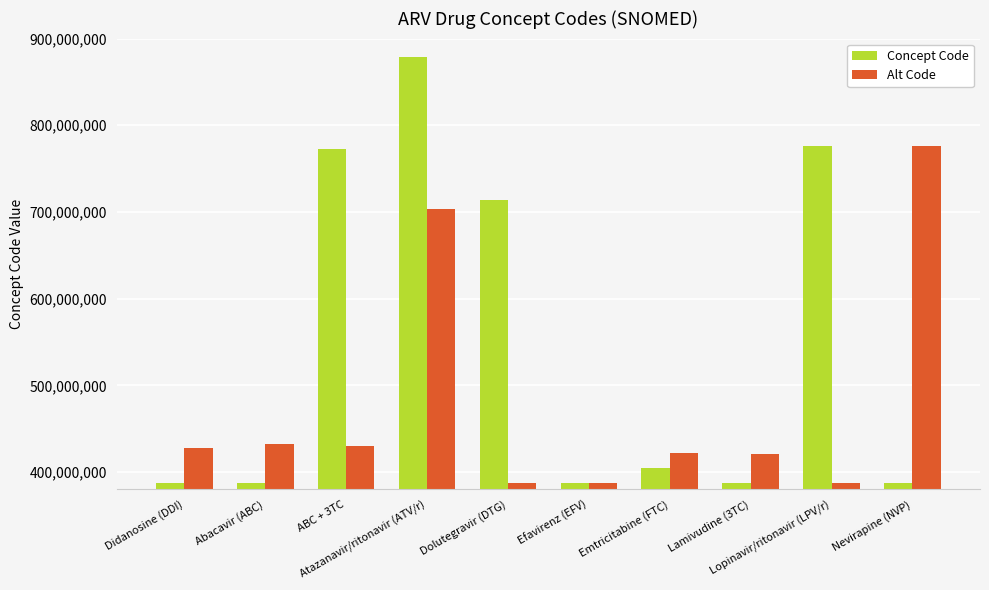

What is the label of the 8th bar from the left?

Lamivudine (3TC)